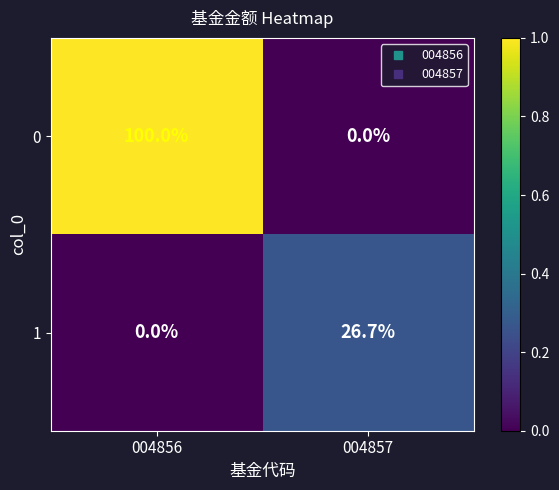

Reading left to right, transcribe all the data shown in this chart.

0: 004856=100.0	004857=0.0
1: 004856=0.0	004857=26.7